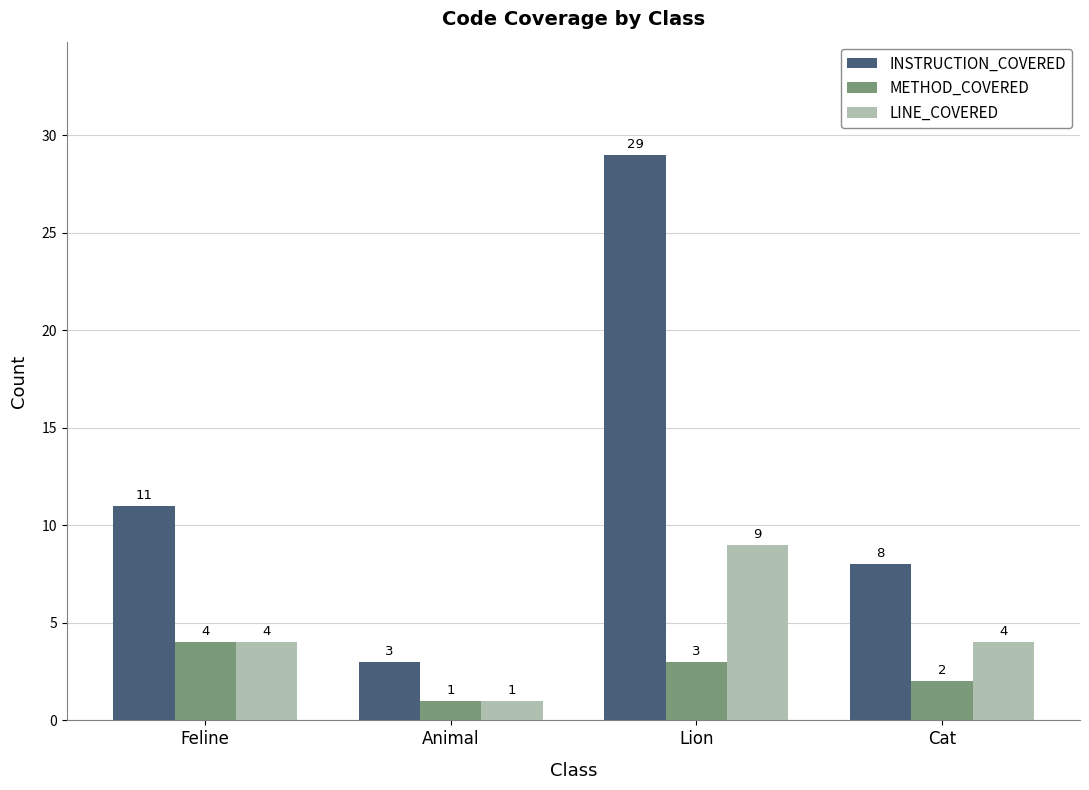

What is the value of the METHOD_COVERED bar at the 2nd from the left?

1